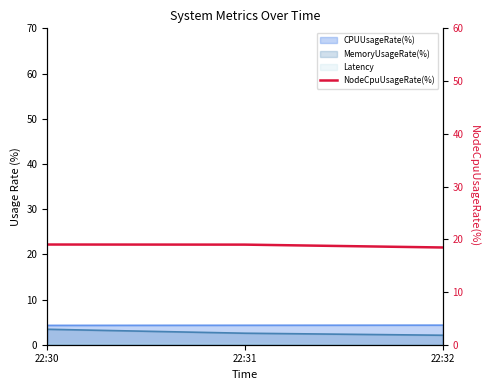

What is the average value?

18.8